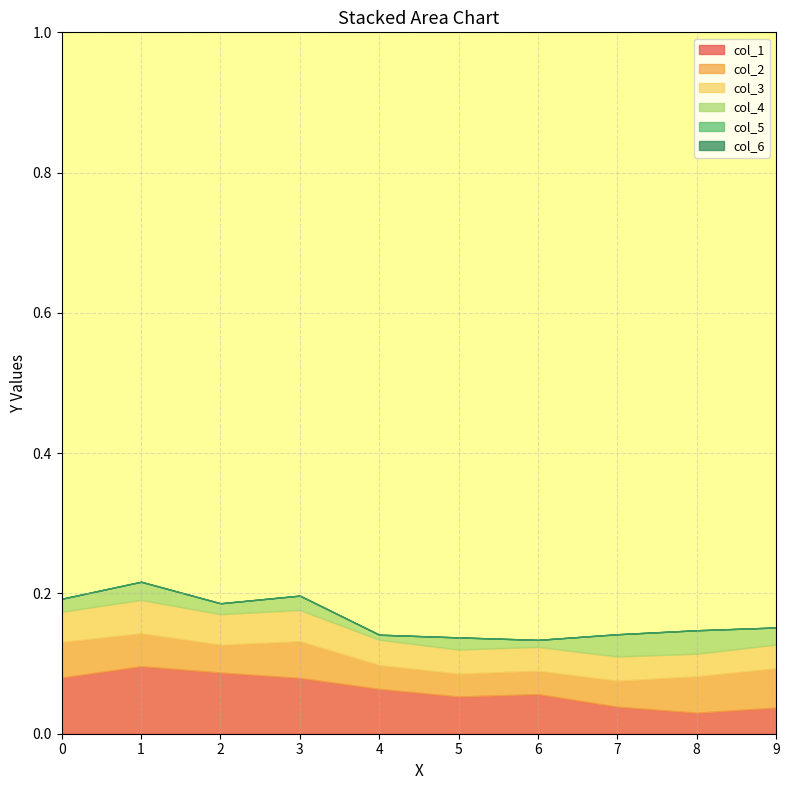

What are all the series names shown in the legend?

col_1, col_2, col_3, col_4, col_5, col_6